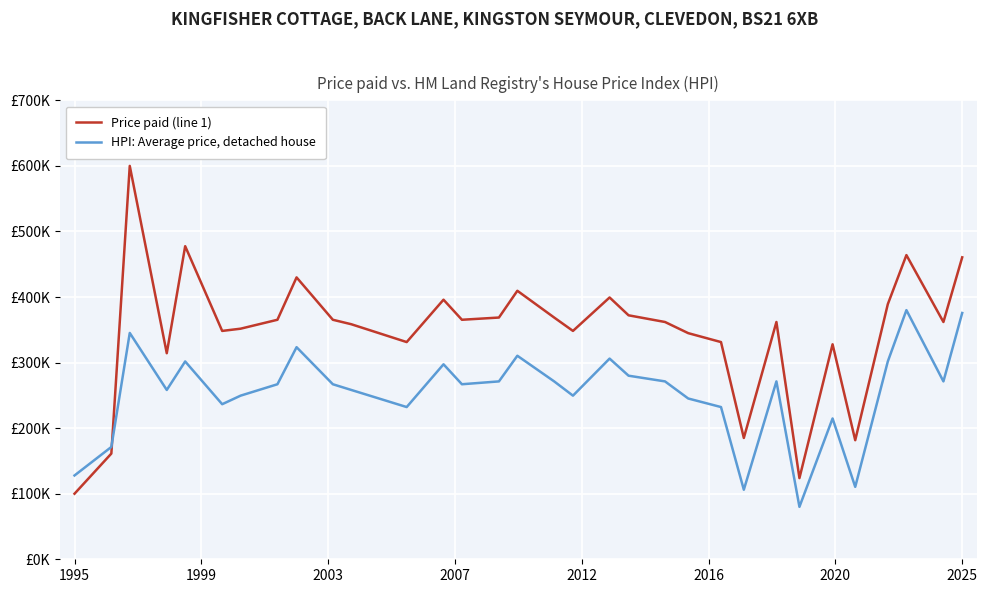

Does the chart have visible grid lines?

Yes